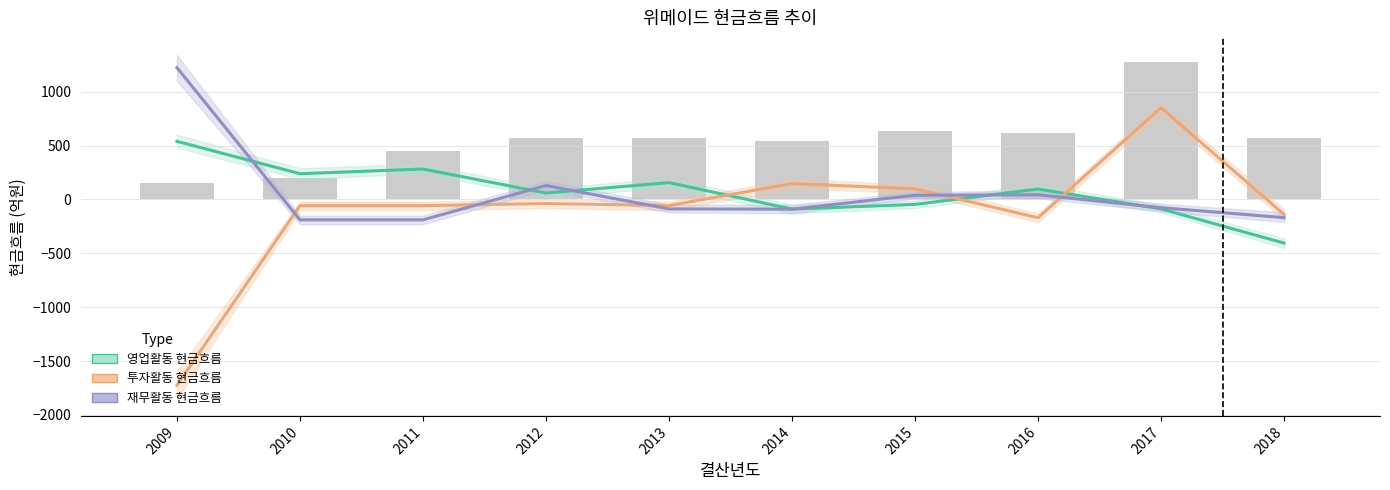

What is the difference between the maximum and second lowest values in the 재무활동 현금흐름 series?

1412.8